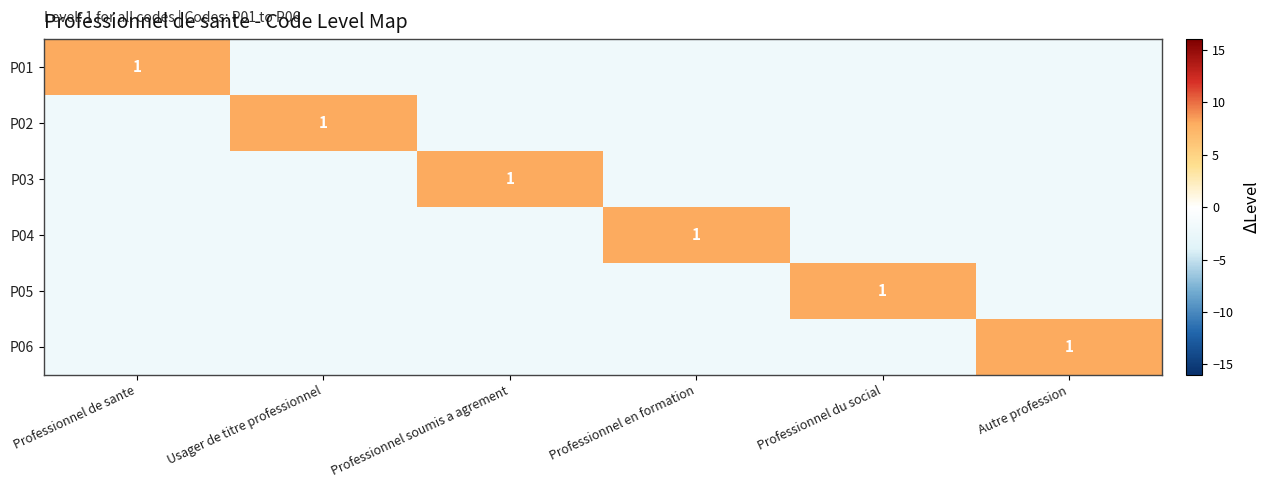

At which category does the chart reach its peak across all series?

Professionnel de sante